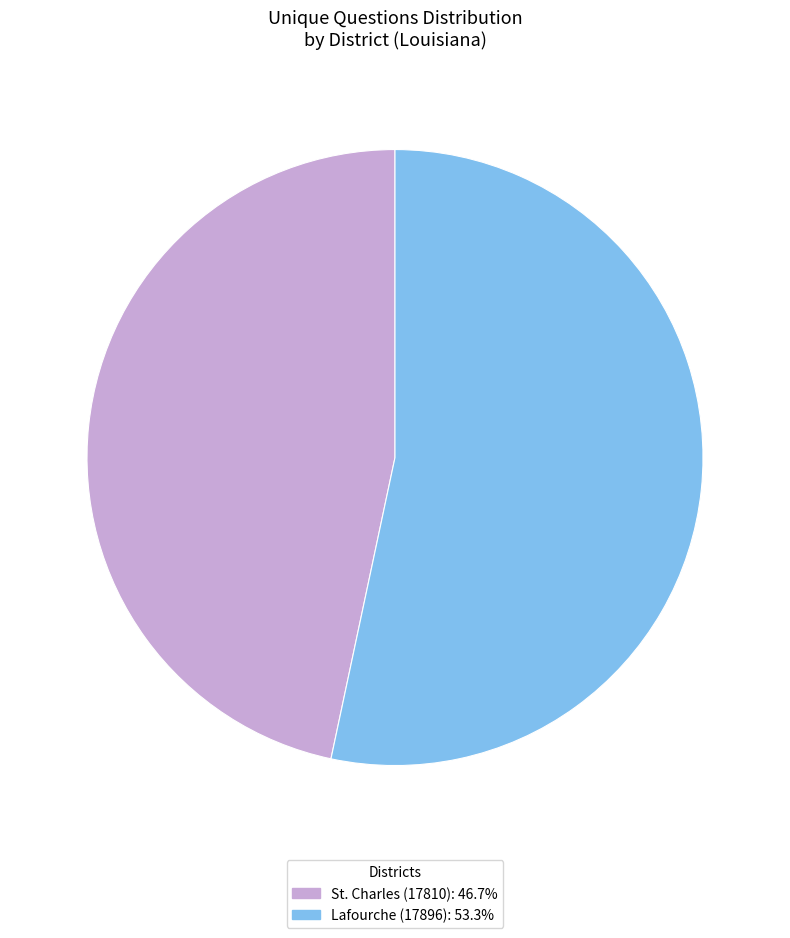

Approximately how many times larger is the value at Lafourche (17896) compared to St. Charles (17810)?

1.1